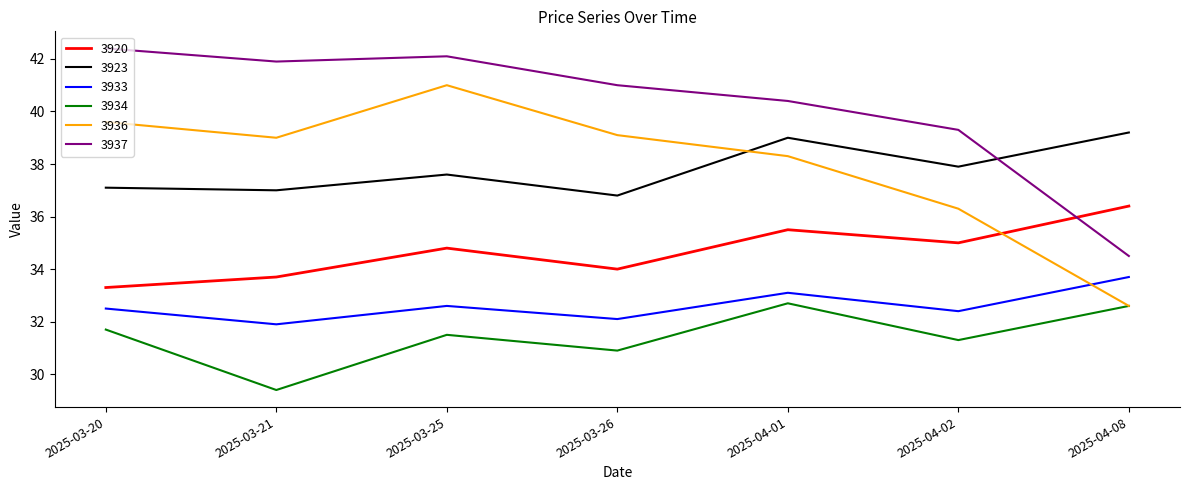

How many values in the 3933 series are below 32?

1